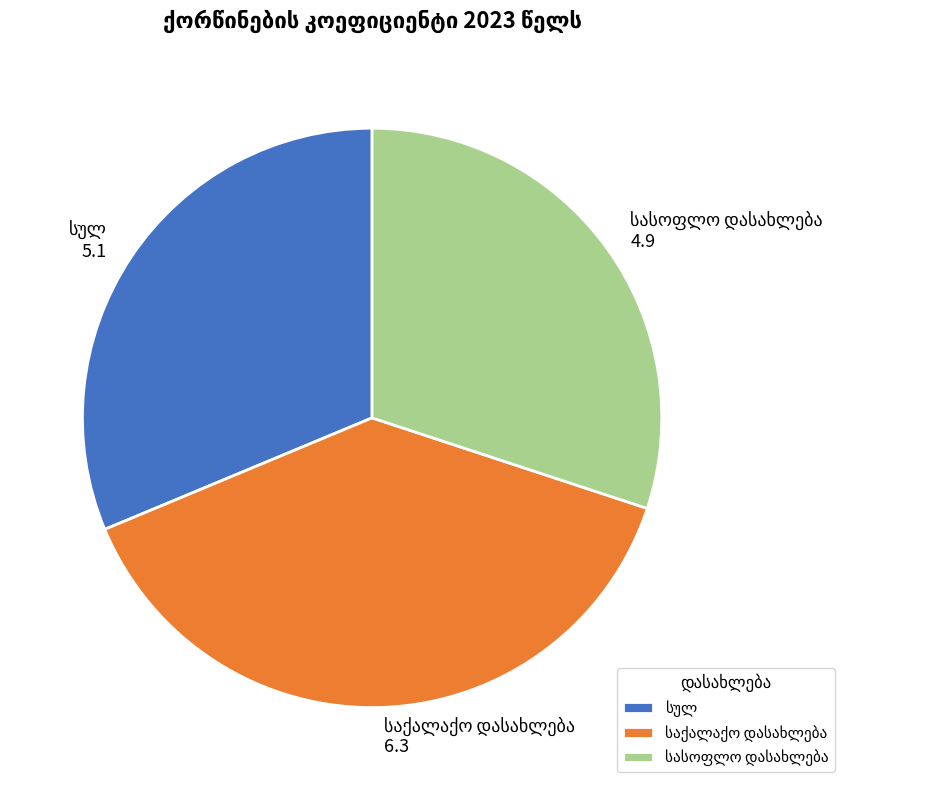

How many segments does this pie chart have?

3